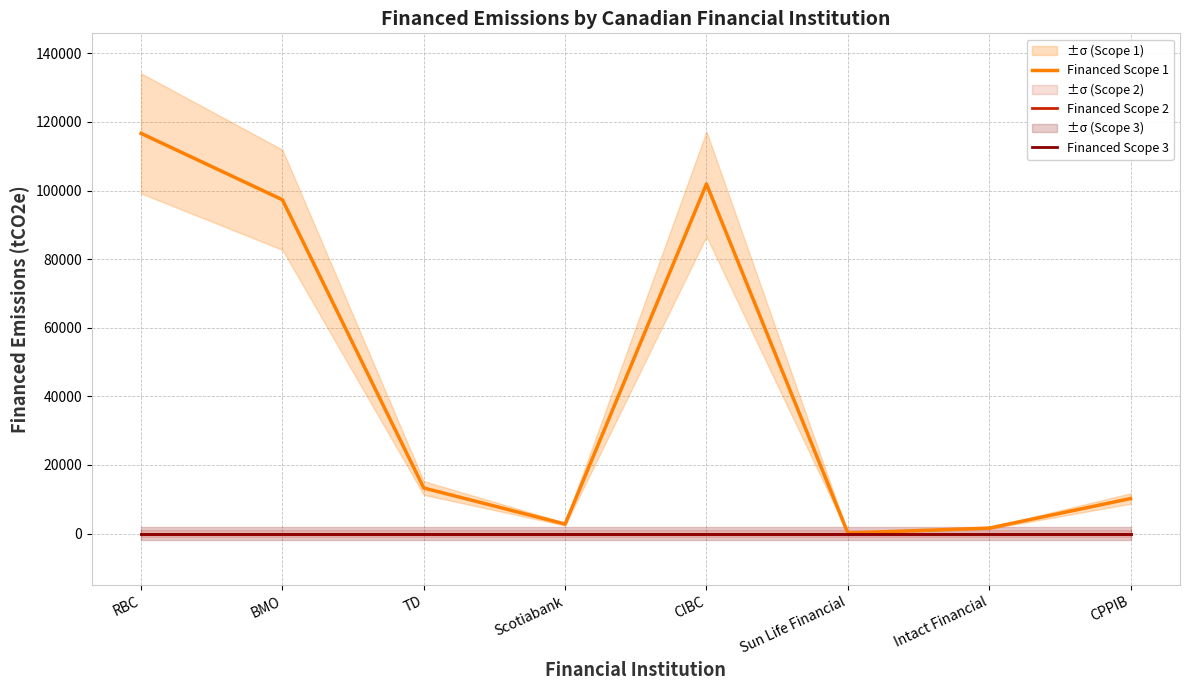

Reading left to right, extract all data points from this chart.

Financed Scope 1: RBC=116661.3	BMO=97302.3	TD=13268.5	Scotiabank=2743.3	CIBC=101894.9	Sun Life Financial=151.4	Intact Financial=1571.3	CPPIB=10189.3
Financed Scope 2: RBC=0.0	BMO=0.0	TD=0.0	Scotiabank=0.0	CIBC=0.0	Sun Life Financial=0.0	Intact Financial=0.0	CPPIB=0.0
Financed Scope 3: RBC=0.0	BMO=0.0	TD=0.0	Scotiabank=0.0	CIBC=0.0	Sun Life Financial=0.0	Intact Financial=0.0	CPPIB=0.0